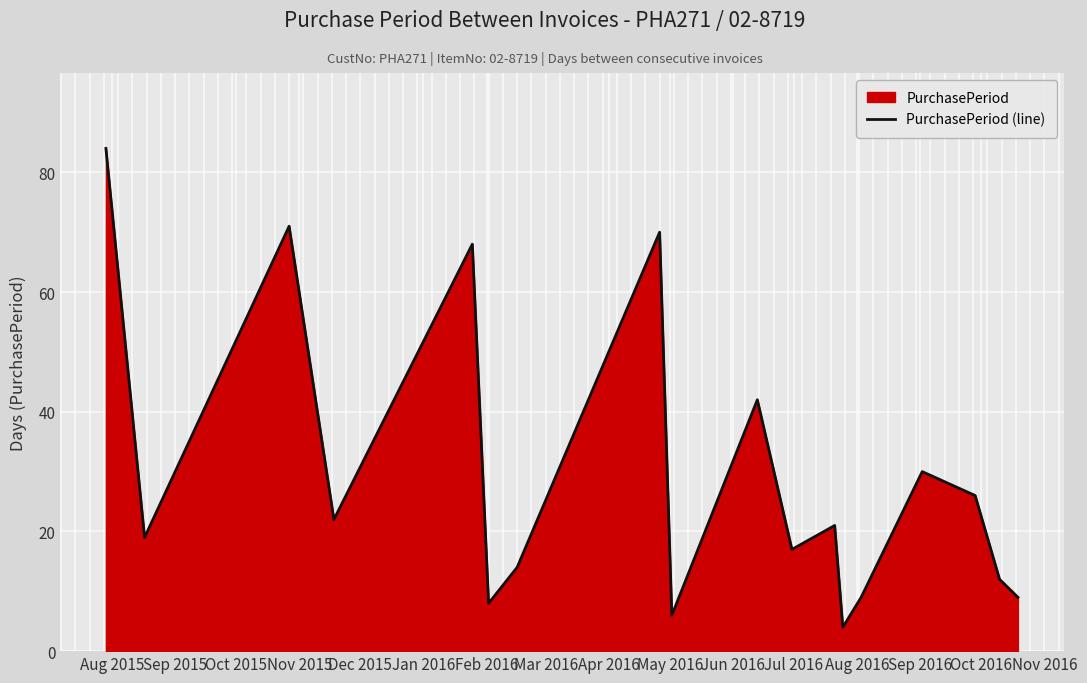

Does the chart display data point markers on the line(s)?

No